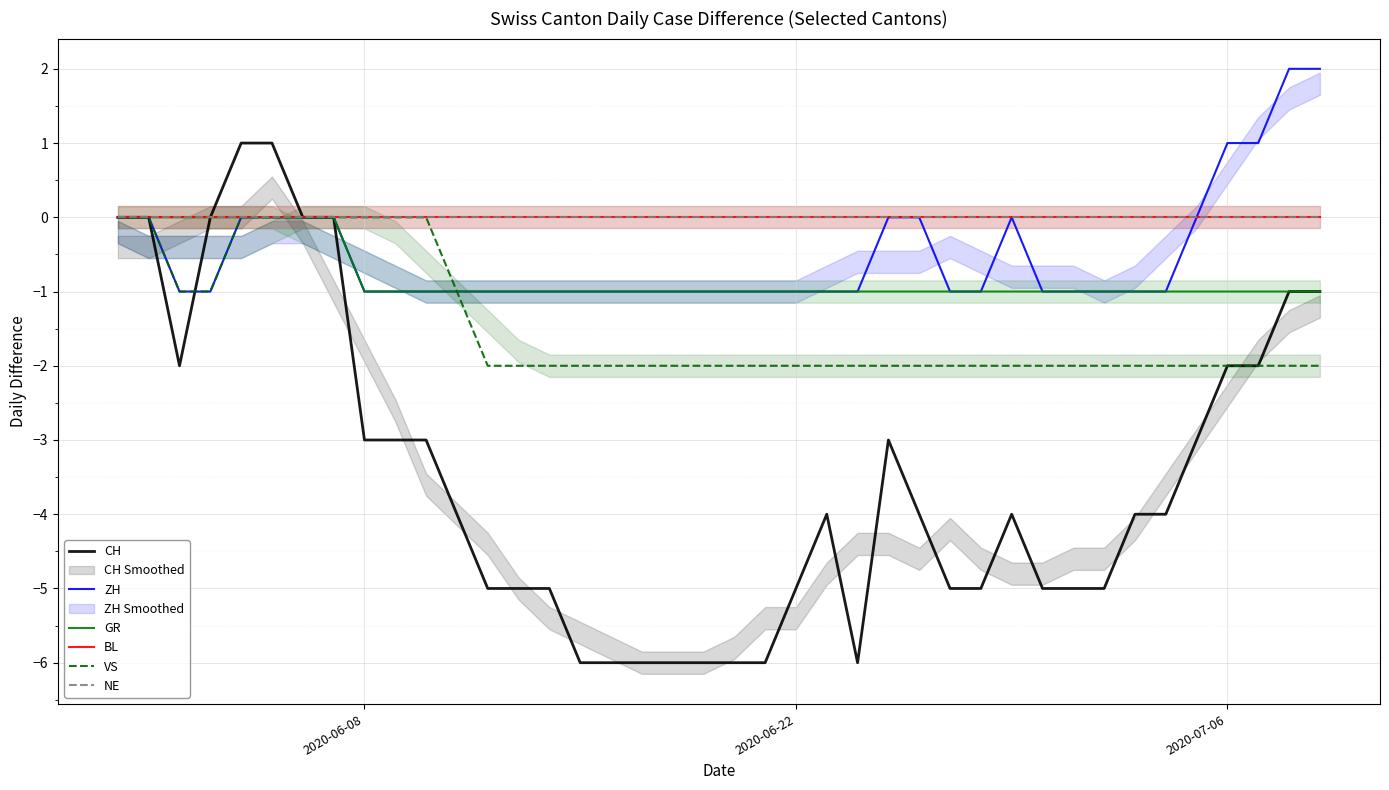

What is the maximum value shown in the chart?

2